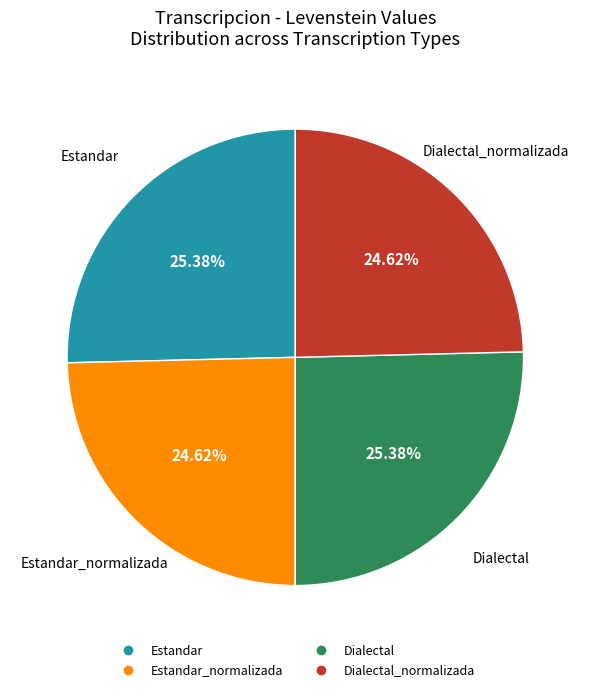

Is there any slice that represents more than half of the pie?

No